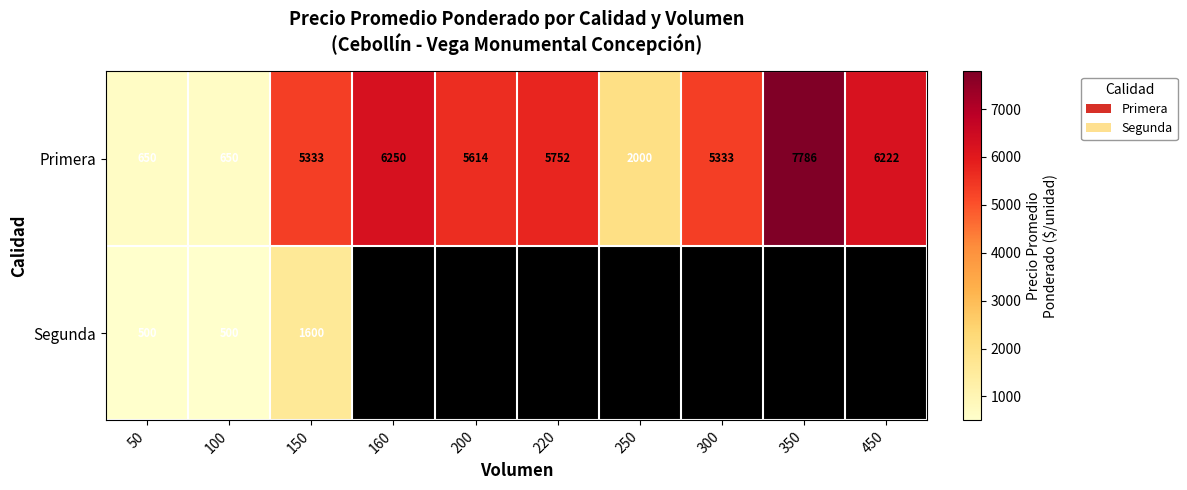

True or false: Segunda has a value of 2525.5 at 150.

False